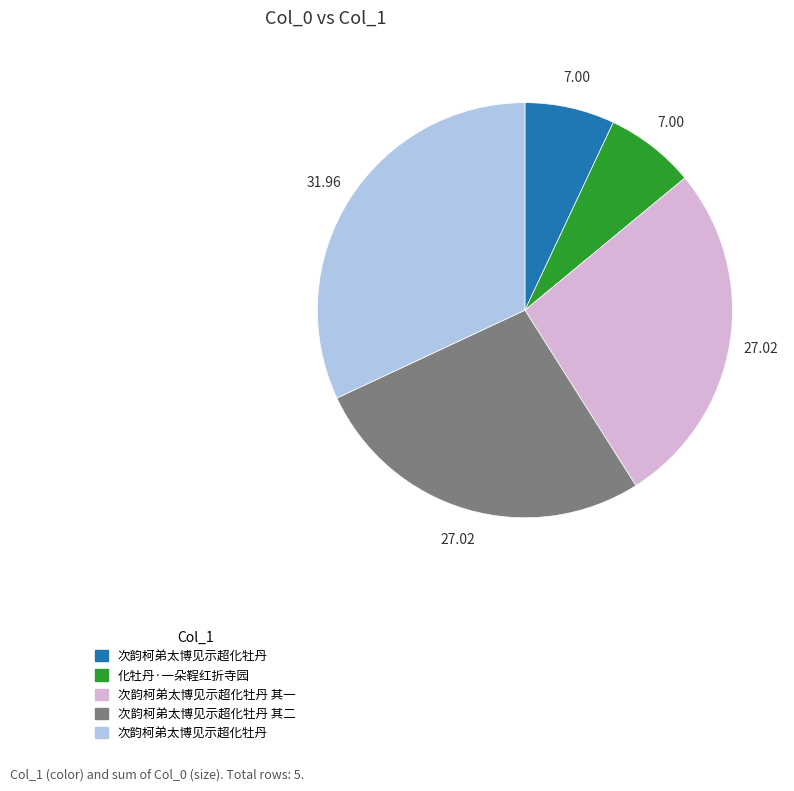

Is there any slice that represents more than half of the pie?

No